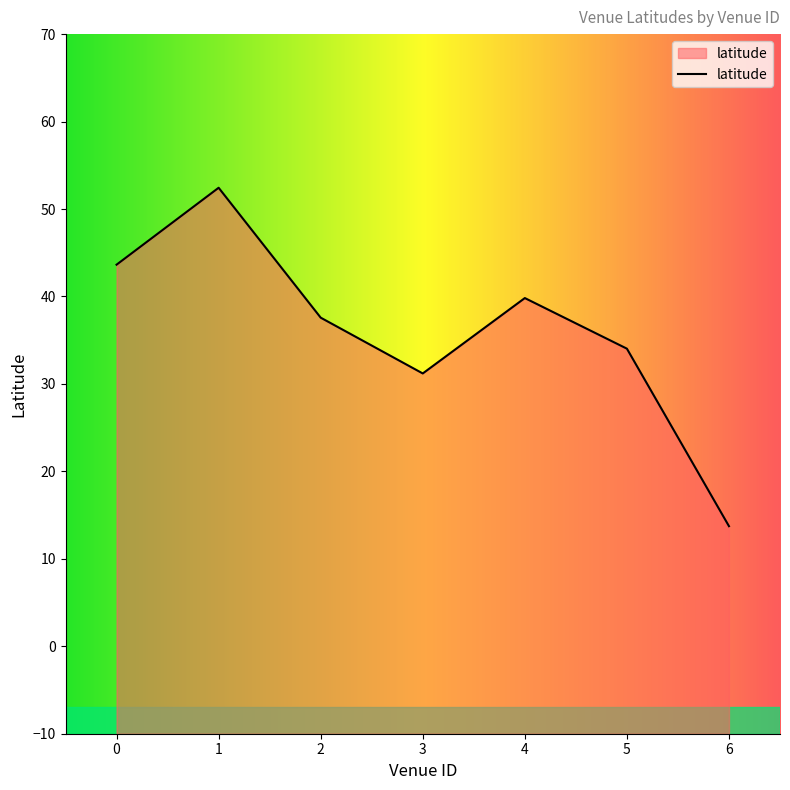

True or false: the data shows 43.6 at 0.

True